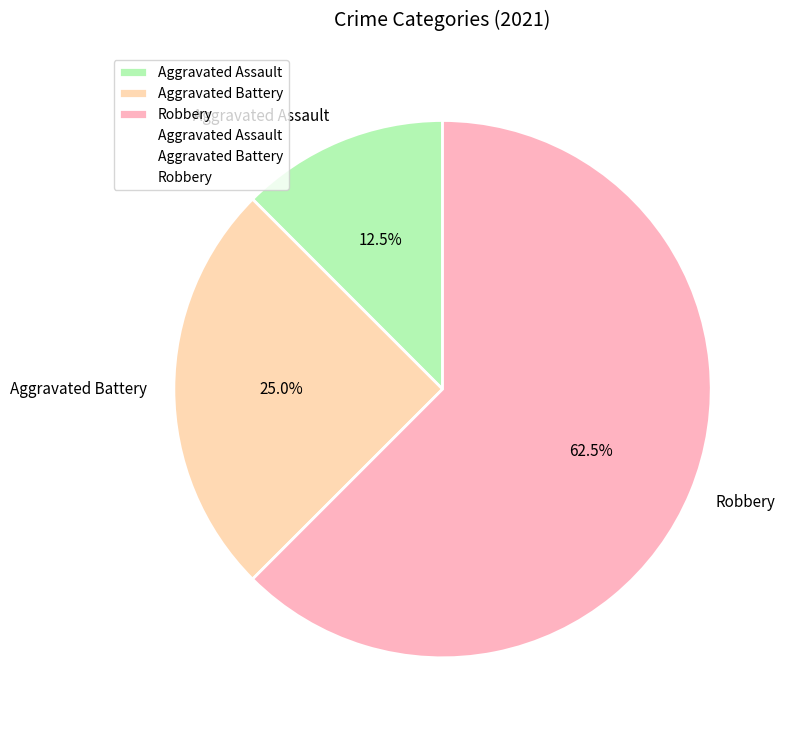

Is the sum of Robbery and Aggravated Assault greater than half?

Yes